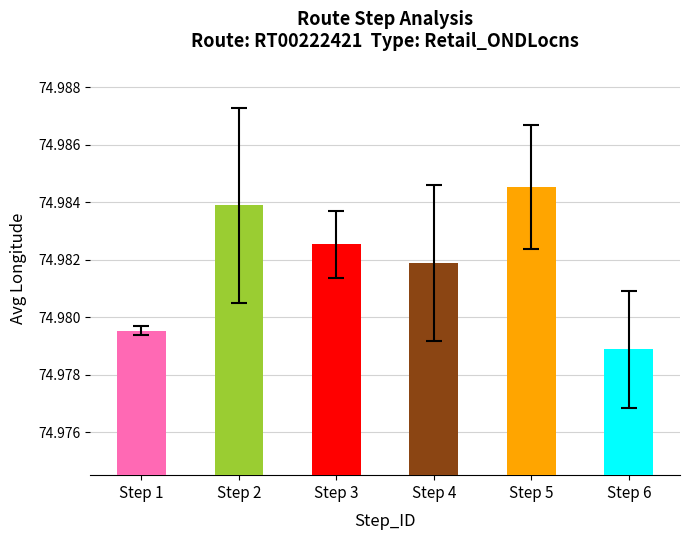

Rank the categories by value from lowest to highest.

Step 6, Step 1, Step 4, Step 3, Step 2, Step 5